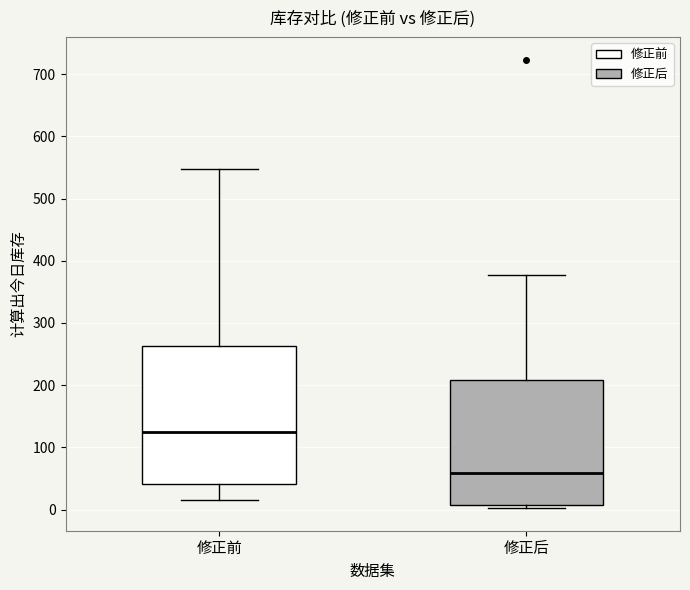

Reading left to right, transcribe this box plot: for each box, give where its median line is, the range the box spans, and where its two whiskers end, as read against the y-axis. The values are not printed on the chart, so give them approximately, as read against the axis.

修正前: median 130, box 40 to 260, whiskers 20 to 550
修正后: median 60, box 10 to 210, whiskers 0 to 380